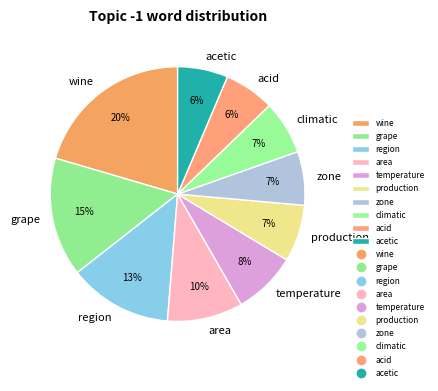

How many slices are in this pie chart?

10